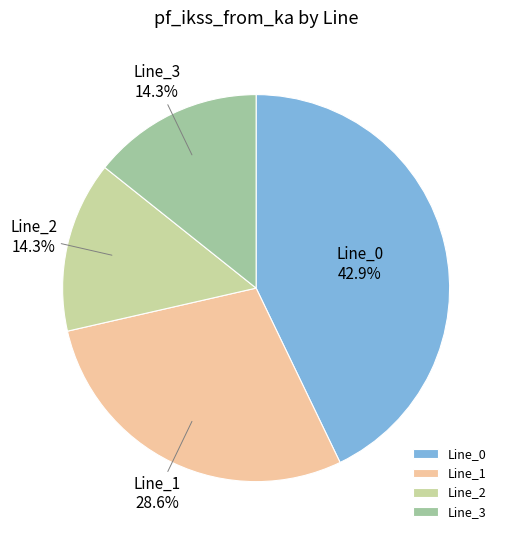

Between Line_0 and Line_1, which is larger?

Line_0